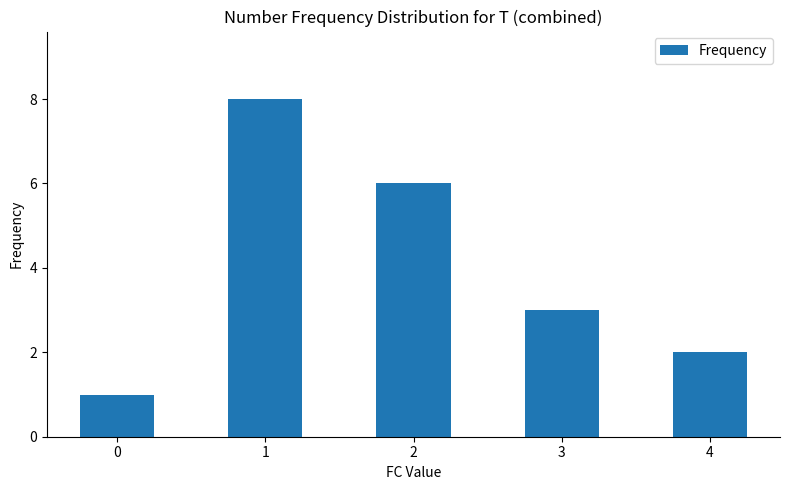

What is the difference between the maximum and minimum values?

7